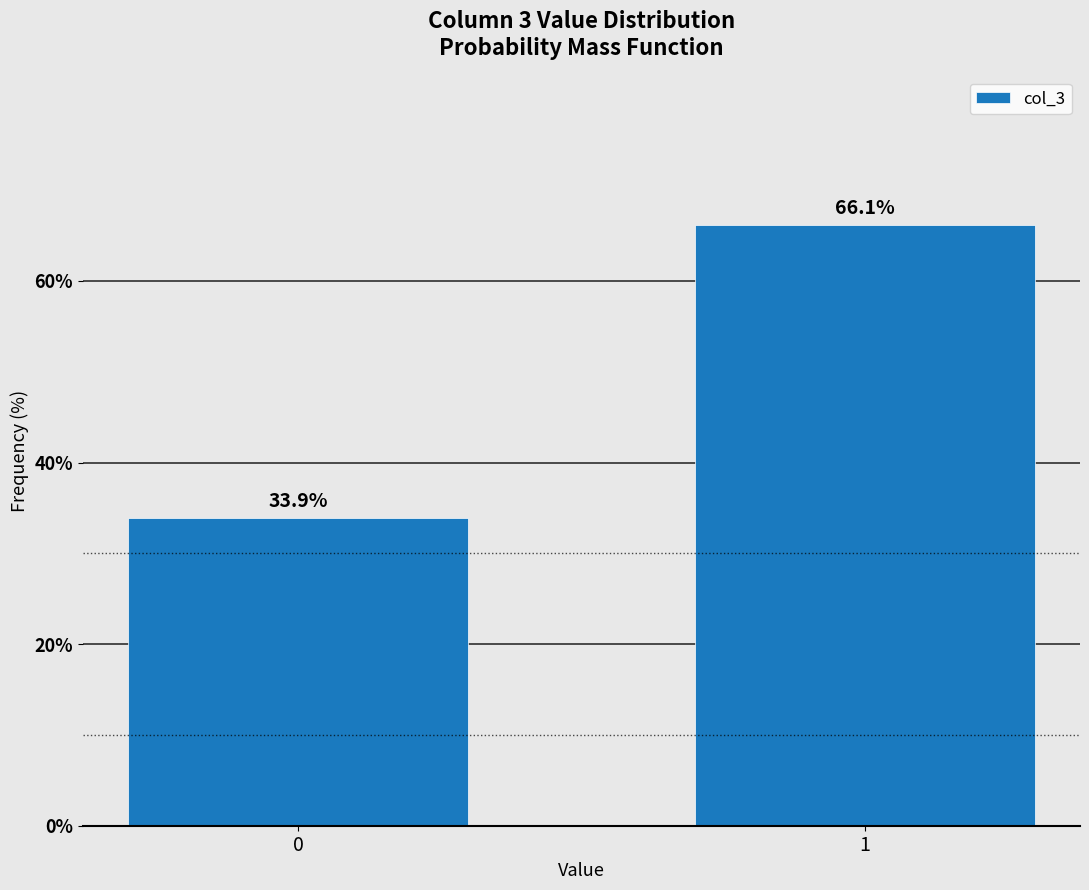

Reading left to right, list all the values displayed in this chart.

0=33.9	1=66.1